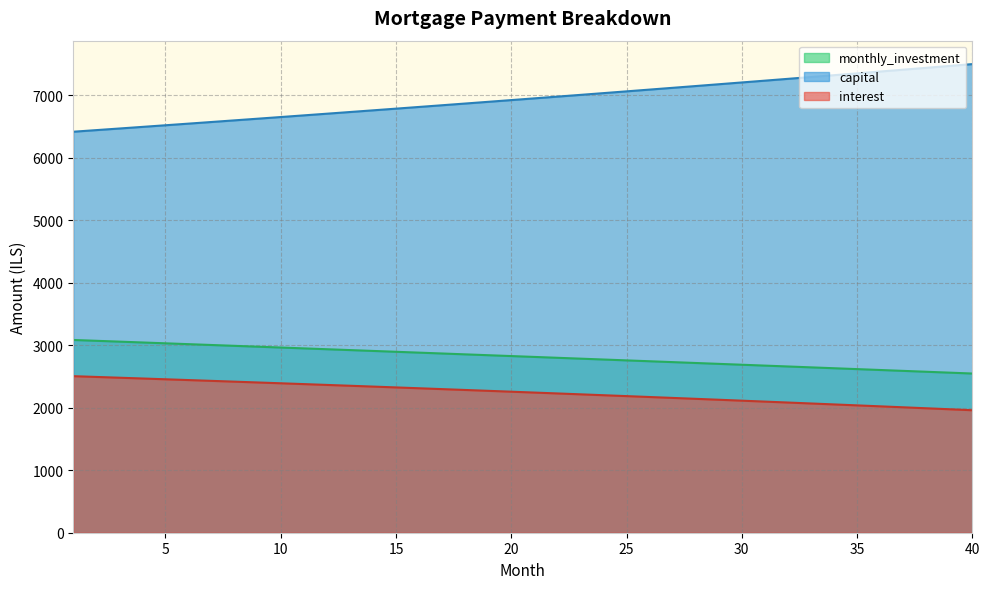

Is it true that capital equals 6701.5 at 12?

True